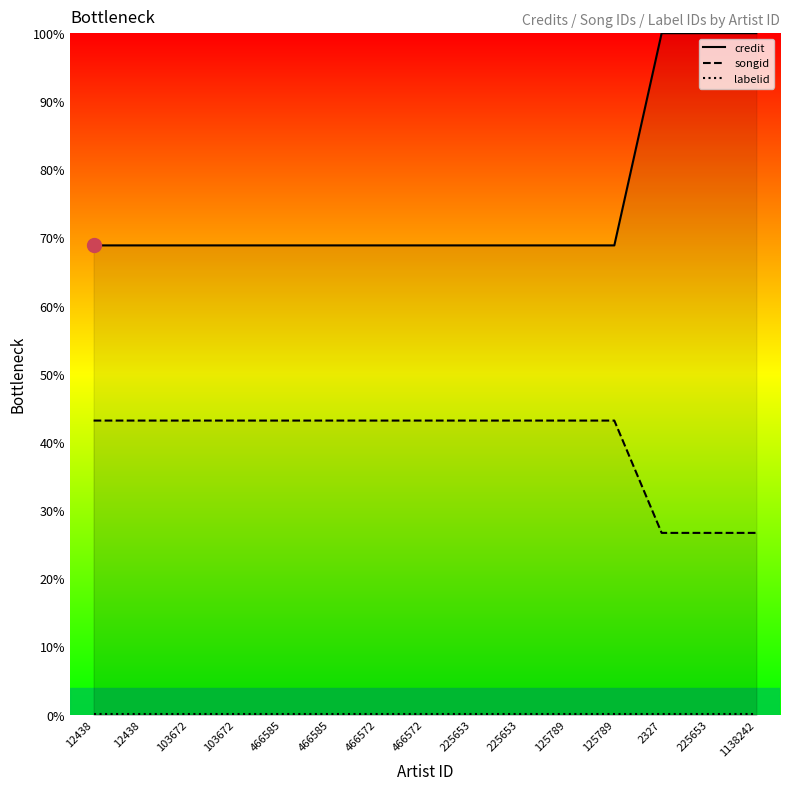

What is the average value of the labelid series?

0.1